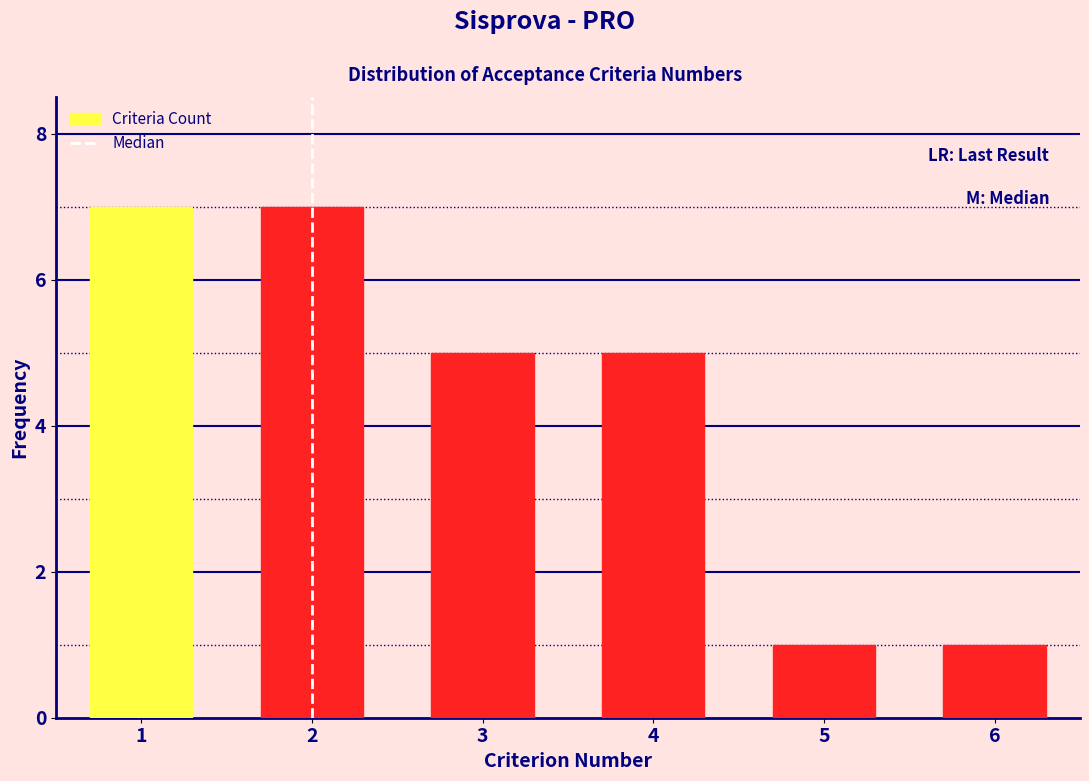

Reading left to right, transcribe this chart: for each bar, give the range it covers on the x-axis and its height. The values are not printed on the chart, so give them approximately, as read against the axis.

0.5 to 1.5: 7
1.5 to 2.5: 7
2.5 to 3.5: 5
3.5 to 4.5: 5
4.5 to 5.5: 1
5.5 to 6.5: 1